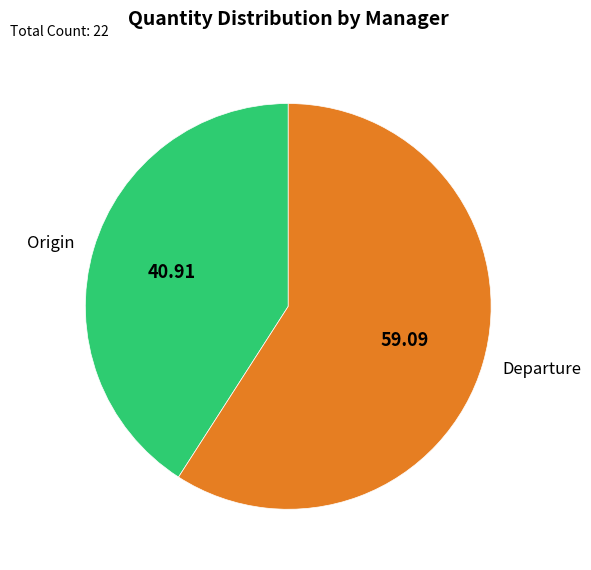

Rank the categories by value from lowest to highest.

Origin, Departure